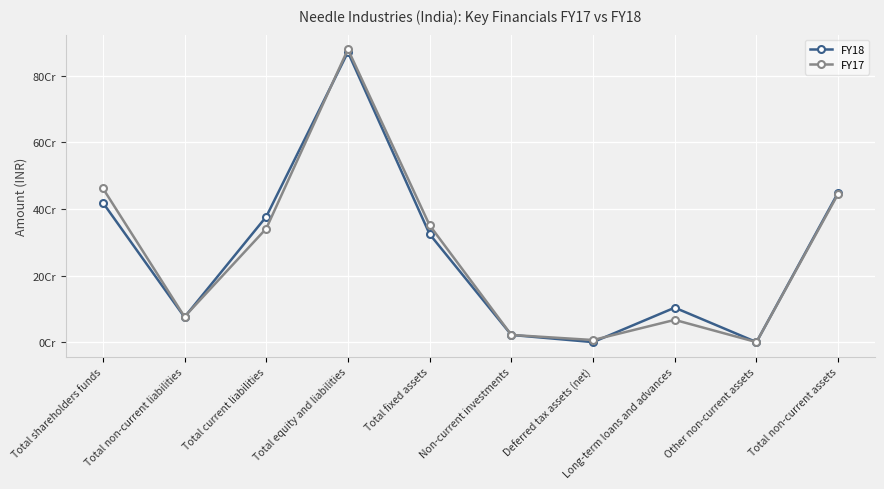

True or false: FY17 has a value of 3429097 at Deferred tax assets (net).

False